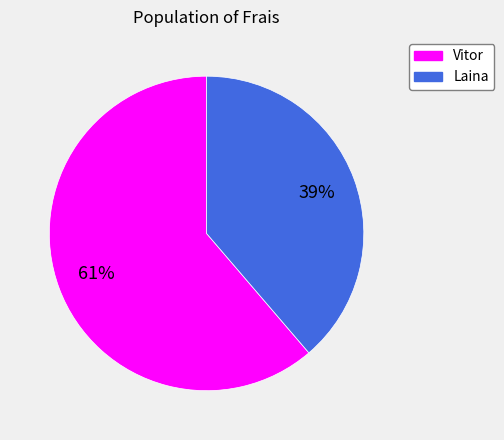

Approximately how many times larger is the value at Vitor compared to Laina?

1.6